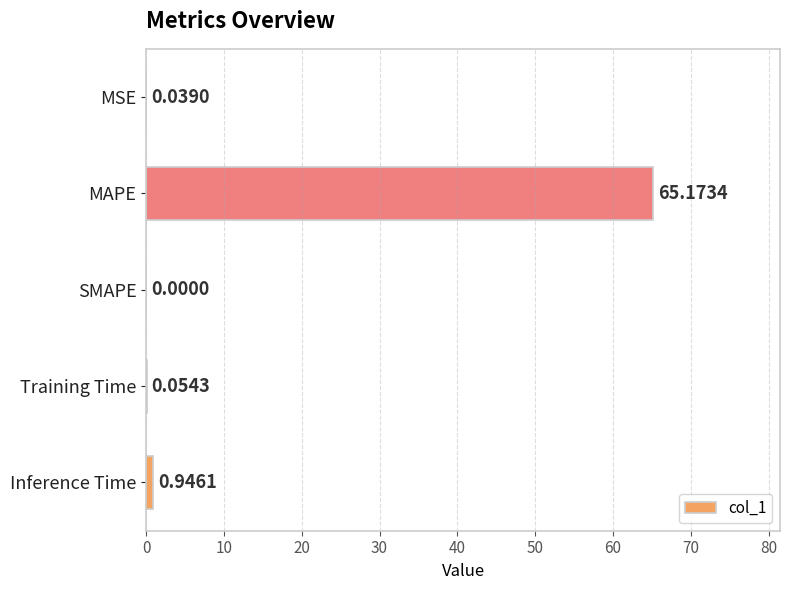

Where is the data nearest to the value 32?

Inference Time